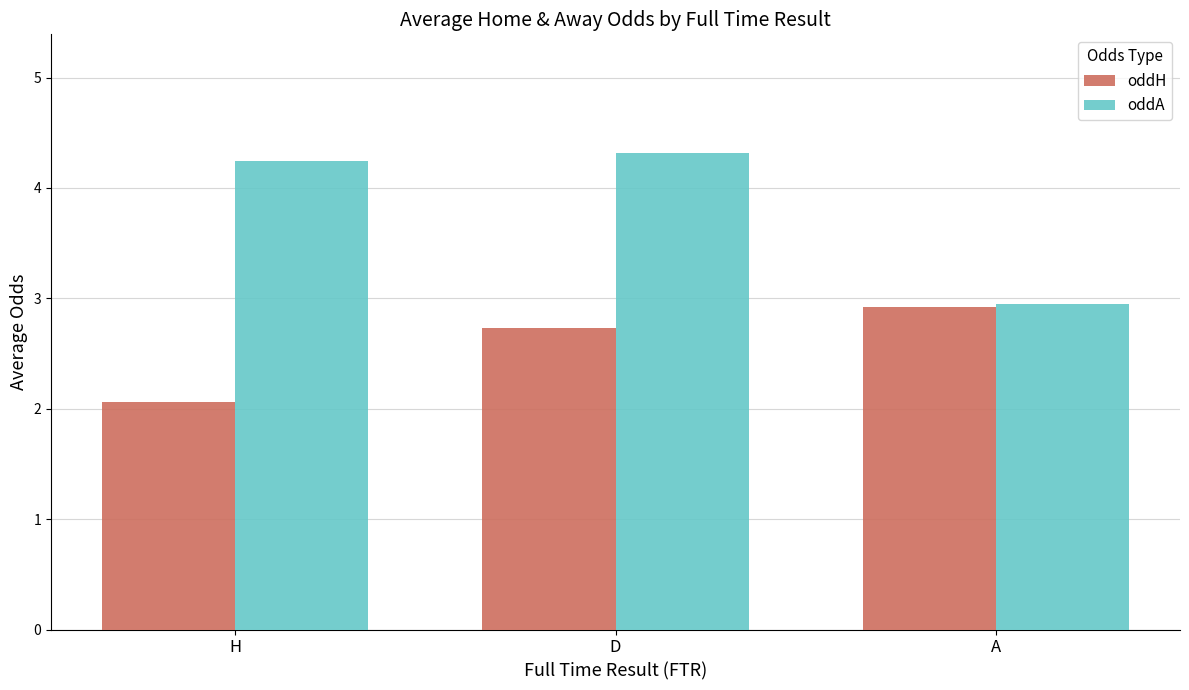

Between H and A, which series saw the biggest shift?

oddA